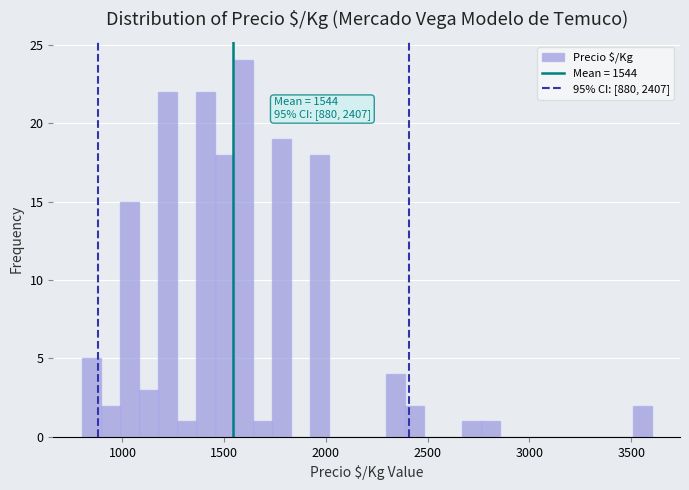

Around what value on the x-axis is the tallest bar? Give the approximate position of its centre, as read against the axis.

1600